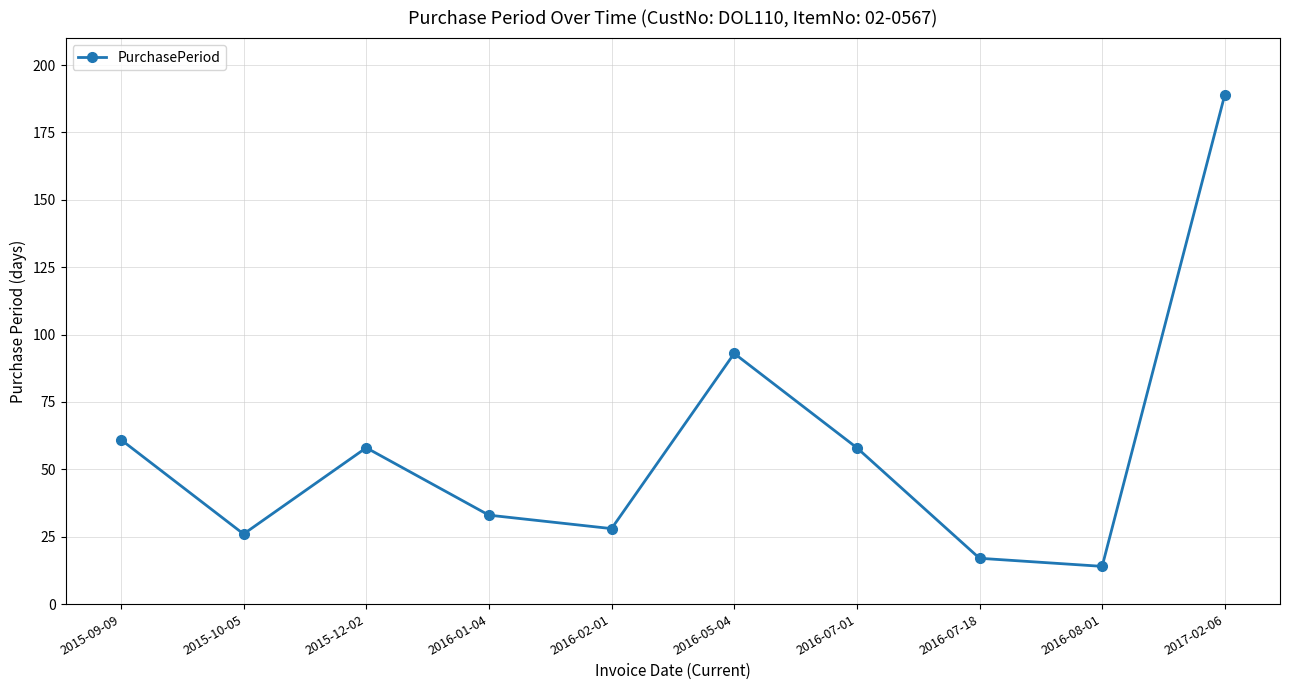

What is the difference between the maximum and minimum values?

175